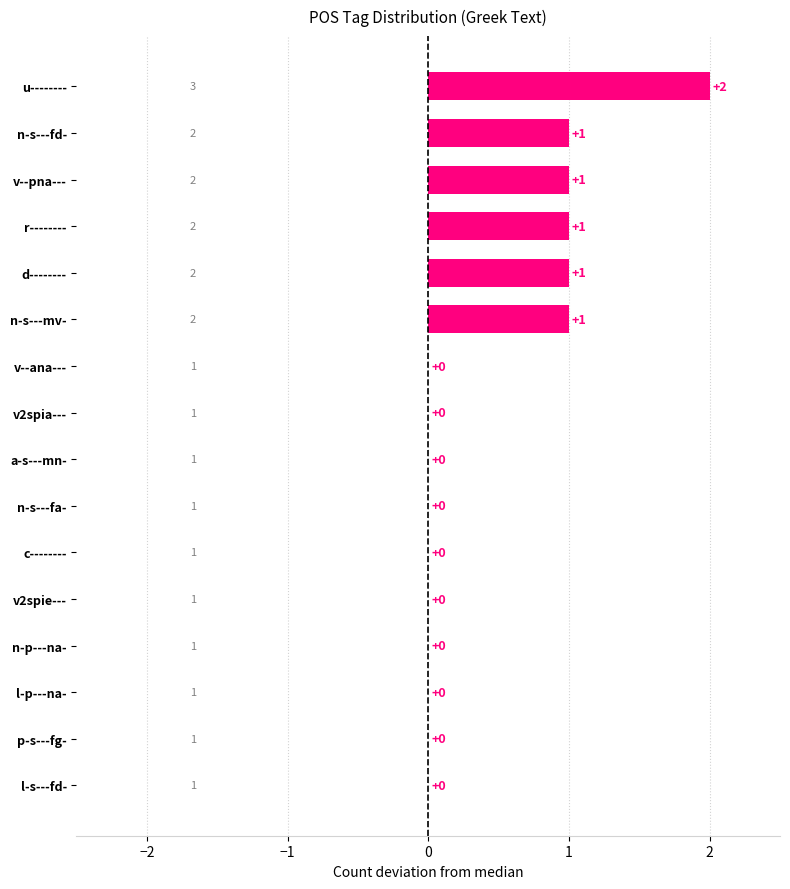

What is the sum of all values?

7